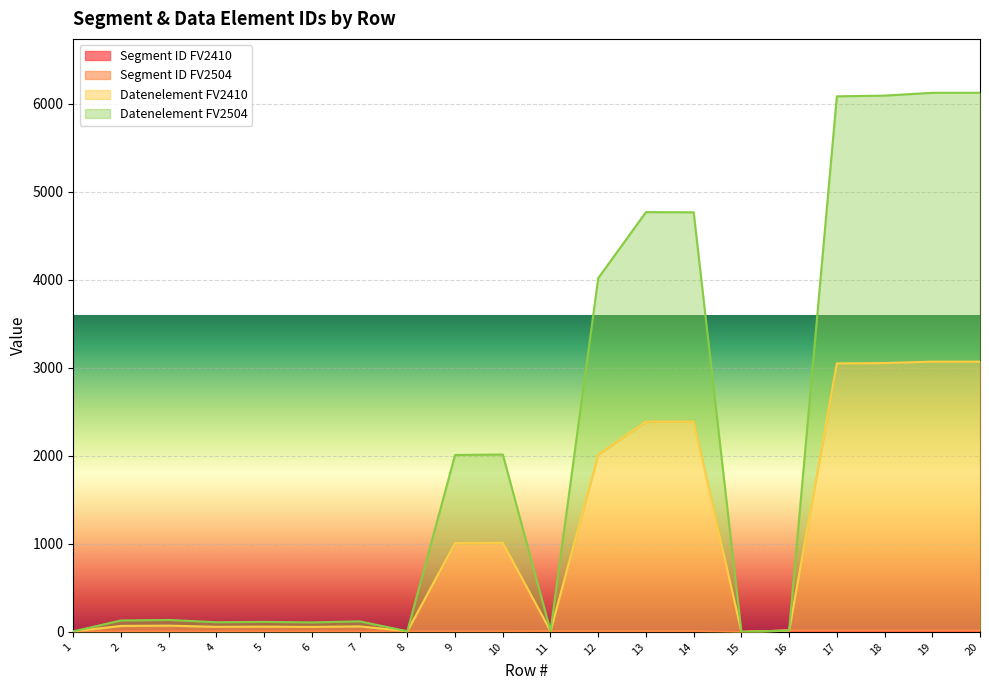

What are all the series names shown in the legend?

Segment ID FV2410, Segment ID FV2504, Datenelement FV2410, Datenelement FV2504